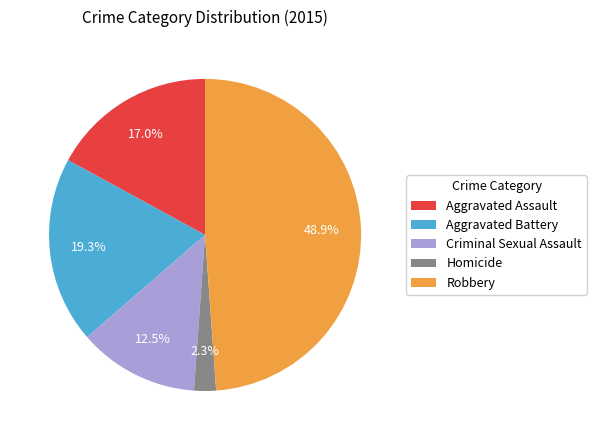

The Homicide slice represents 17% of the pie. True or false?

False